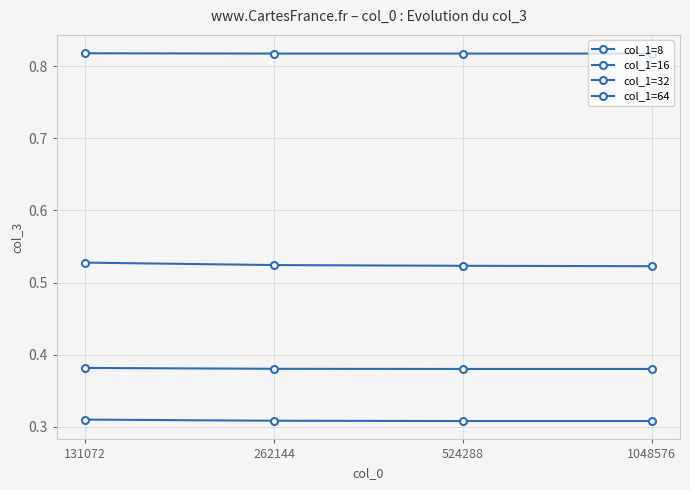

How many categories are shown in the chart?

4